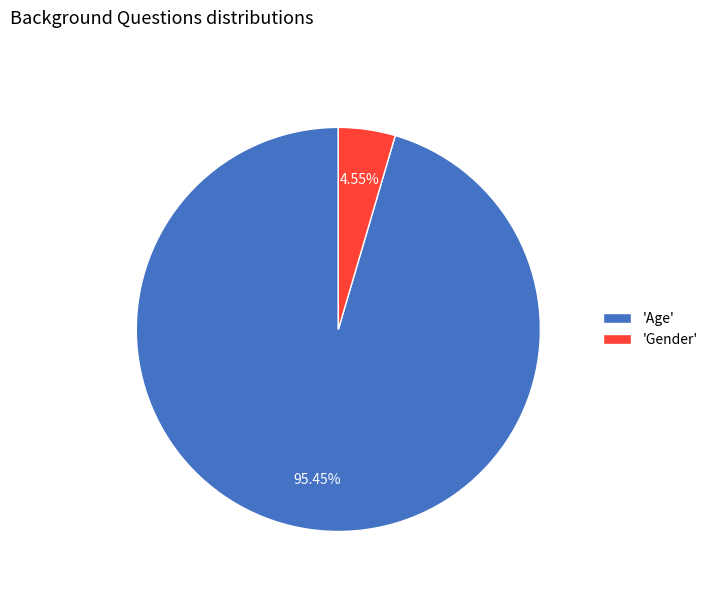

Is there a majority slice in this chart?

Yes